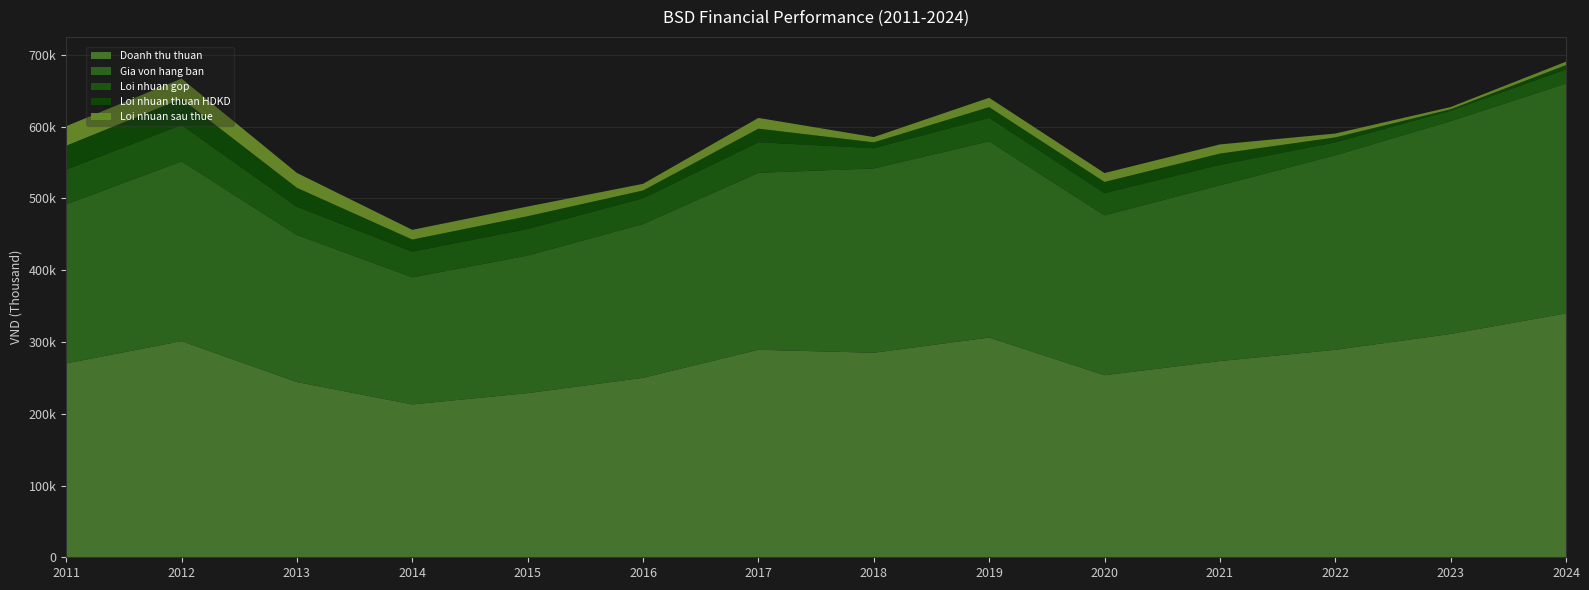

Reading left to right, list all the values displayed in this chart.

Doanh thu thuan: 270112327	301213218	244215614	212975171	228730222	250070334	289140810	285026008	306169735	253703105	273423024	289078607	311192583	339921066
Gia von hang ban: 221616872	250448916	204849442	177114069	191703486	214257208	246558376	256793343	273454199	222739802	244920799	270998085	296465806	320189062
Loi nhuan gop: 48495456	50764301	39366172	35861102	37026735	35813126	42582434	28232665	32715536	30963303	28502225	18080522	14726778	19732004
Loi nhuan thuan HDKD: 33199898	36453590	26391186	16757854	17791608	10959860	18976371	8152909	14922158	15614684	15634588	6876141	1868048	5964290
Loi nhuan sau thue: 27261672	28176584	20751214	13585729	13509988	9284312	14951512	7342913	13054130	12343727	12812903	5418507	3118308	4800478